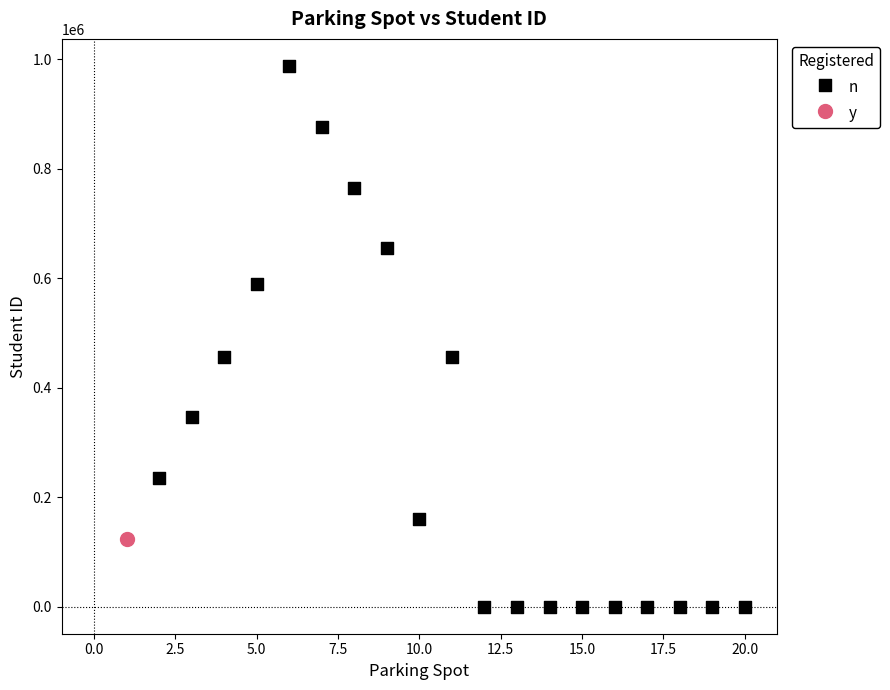

What are all the series names shown in the legend?

n, y